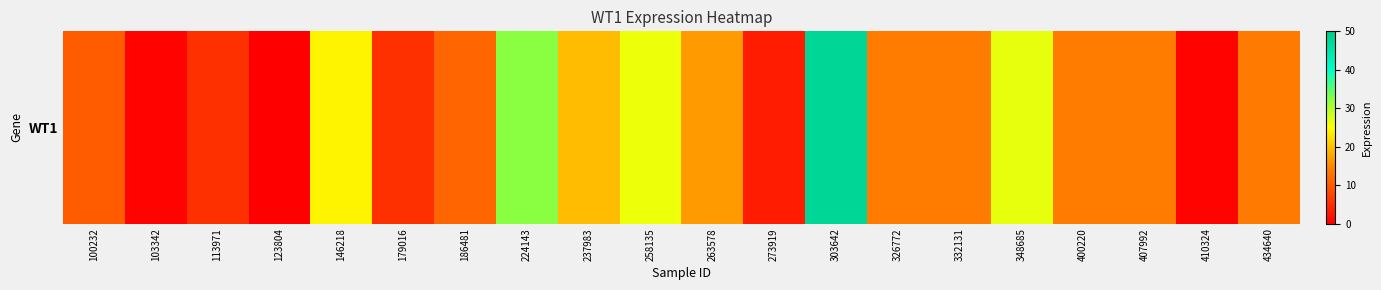

Reading left to right, list all the values displayed in this chart.

10.2	0.5	5.3	0.1	24.1	5.4	11.3	32.4	19.4	26.0	16.8	3.3	47.8	13.7	13.8	26.4	13.7	13.8	0.4	13.6